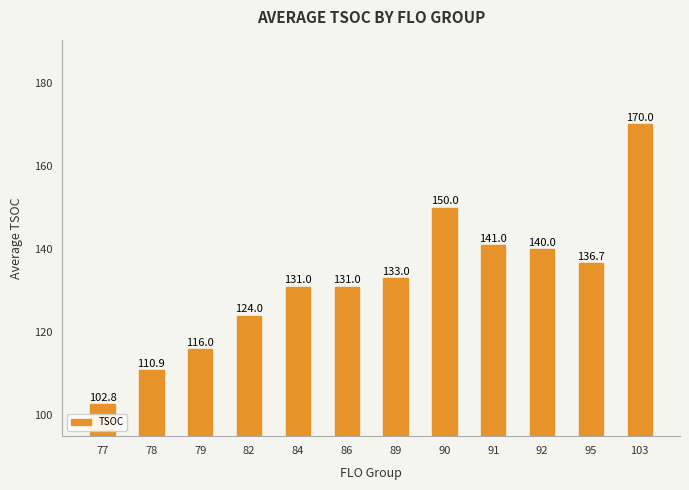

What is the approximate value at 77?

102.8